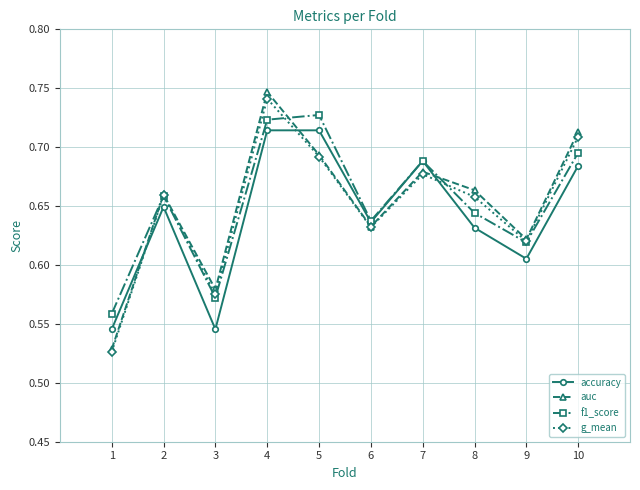

Which series changed the most between 2 and 6?

auc